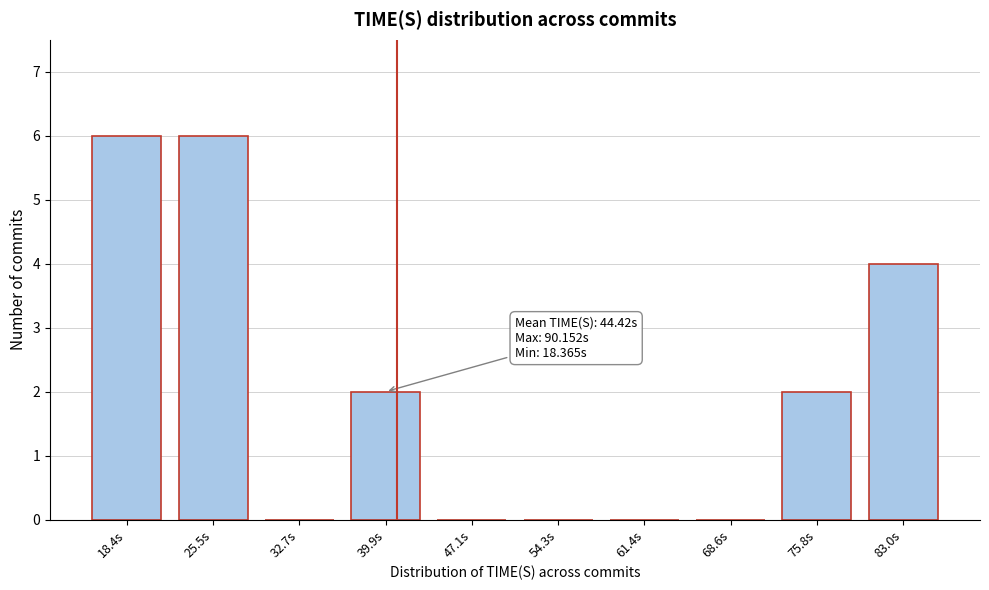

Reading left to right, extract all data points from this chart.

18.4s=6	25.5s=6	32.7s=0	39.9s=2	47.1s=0	54.3s=0	61.4s=0	68.6s=0	75.8s=2	83.0s=4